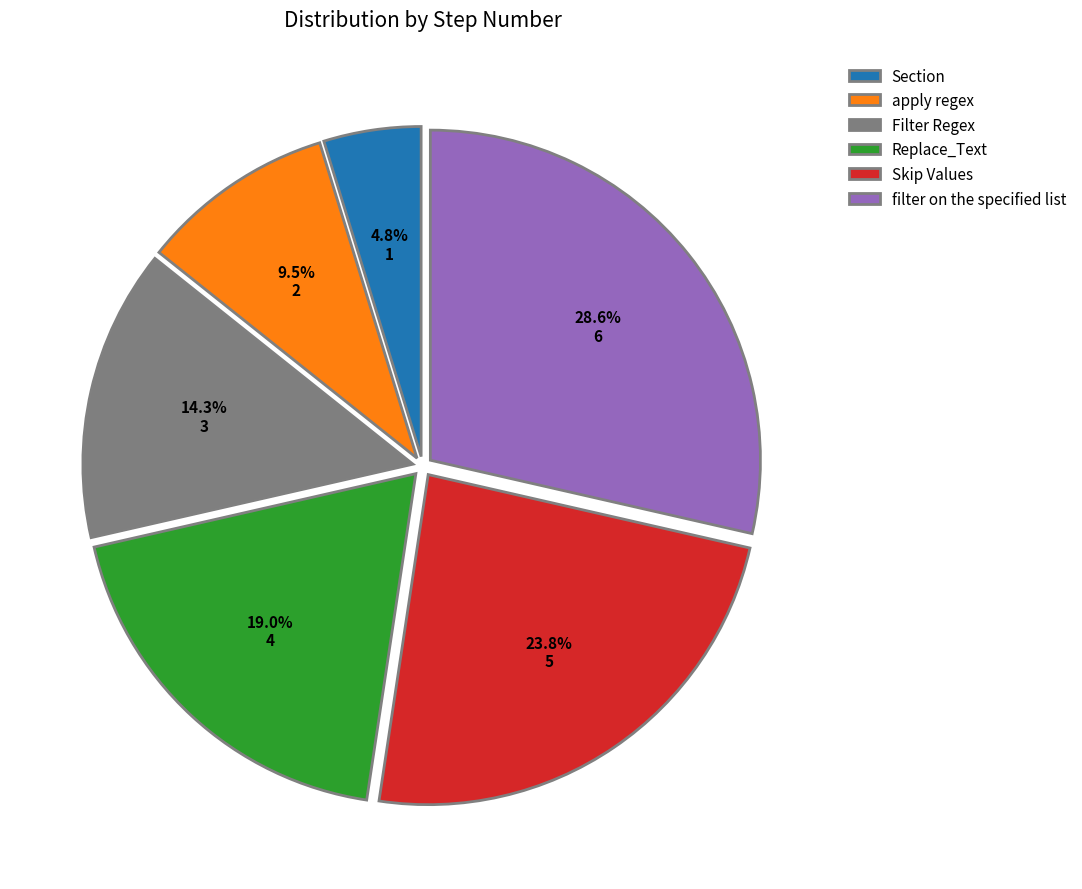

Between Filter Regex and Replace_Text, which is larger?

Replace_Text